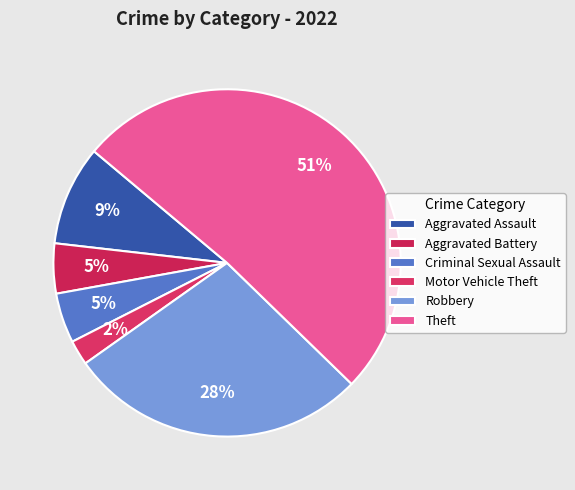

Rank the categories by value from highest to lowest.

Theft, Robbery, Aggravated Assault, Aggravated Battery, Criminal Sexual Assault, Motor Vehicle Theft